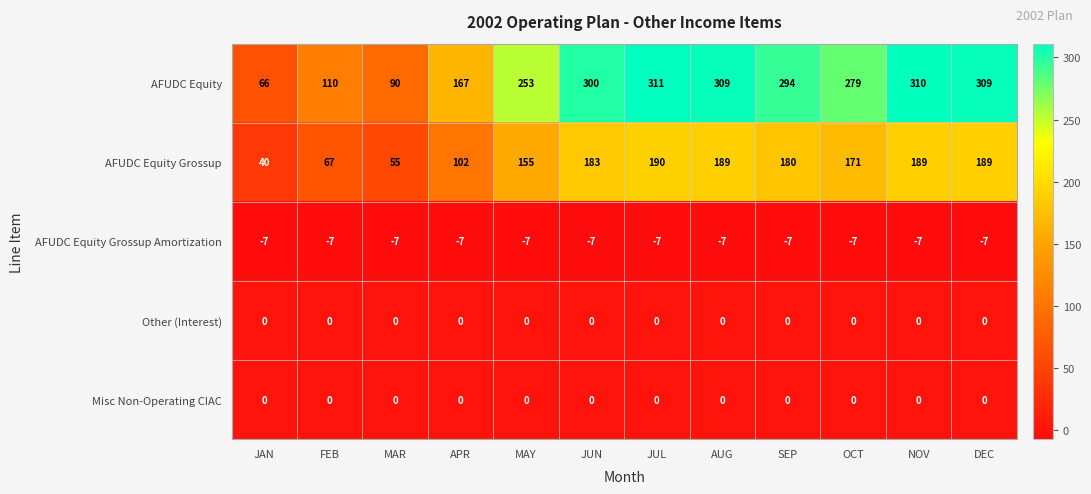

What is the difference between the highest and lowest values at JUN?

307